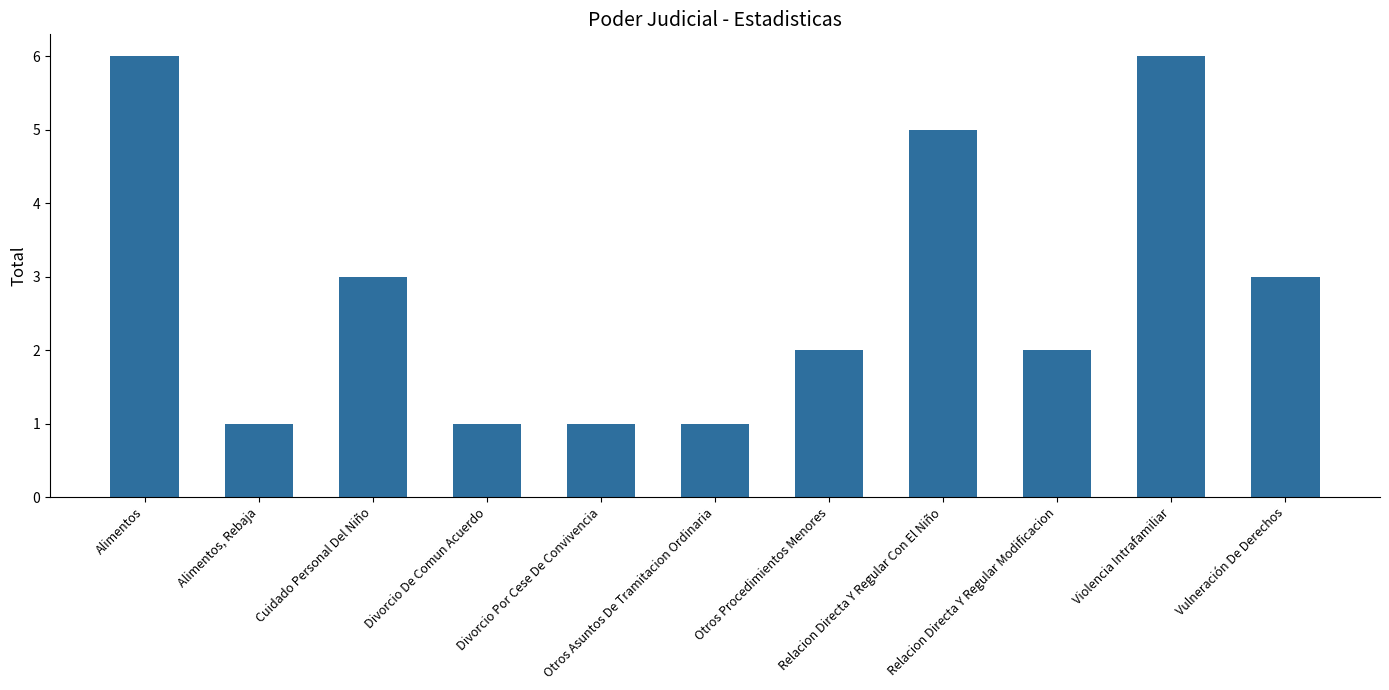

Reading left to right, list all the values displayed in this chart.

Alimentos=6	Alimentos, Rebaja=1	Cuidado Personal Del Niño=3	Divorcio De Comun Acuerdo=1	Divorcio Por Cese De Convivencia=1	Otros Asuntos De Tramitacion Ordinaria=1	Otros Procedimientos Menores=2	Relacion Directa Y Regular Con El Niño=5	Relacion Directa Y Regular Modificacion=2	Violencia Intrafamiliar=6	Vulneración De Derechos=3